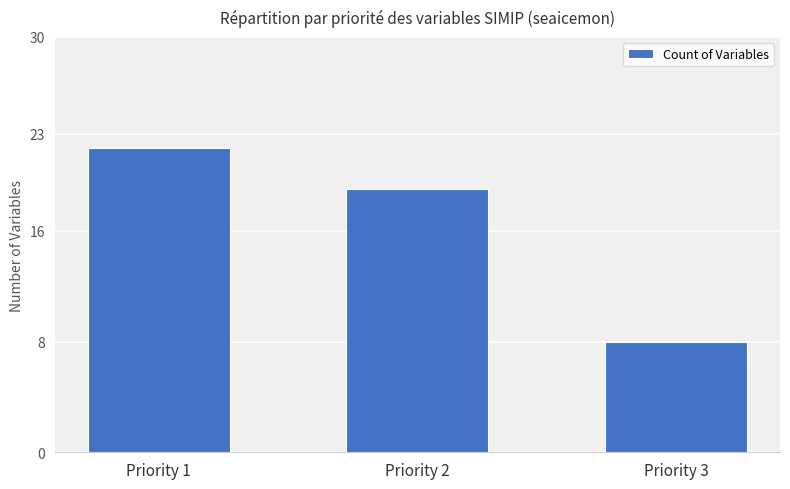

How many data points does each series have?

3